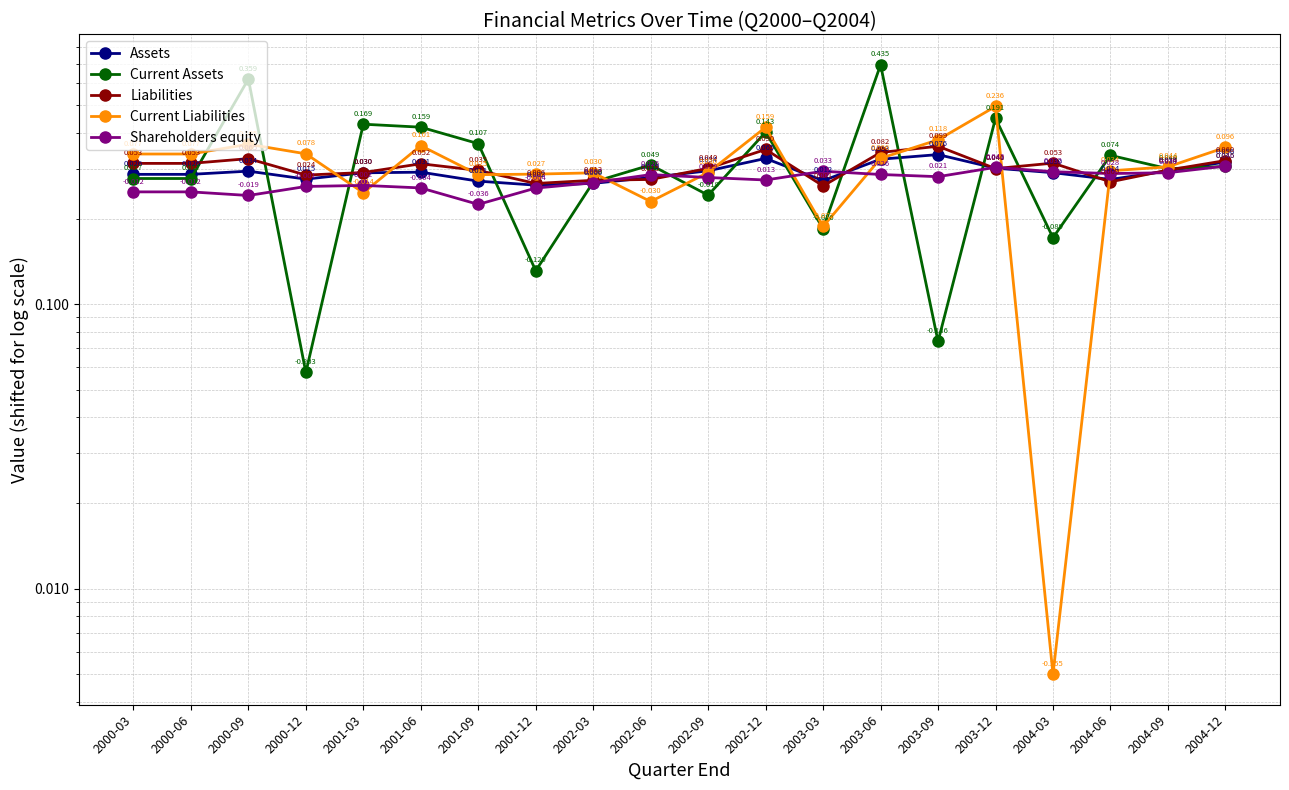

Reading left to right, transcribe all the data shown in this chart.

Assets: 0.3	0.3	0.3	0.3	0.3	0.3	0.3	0.3	0.3	0.3	0.3	0.3	0.3	0.3	0.3	0.3	0.3	0.3	0.3	0.3
Current Assets: 0.3	0.3	0.6	0.1	0.4	0.4	0.4	0.1	0.3	0.3	0.2	0.4	0.2	0.7	0.1	0.5	0.2	0.3	0.3	0.3
Liabilities: 0.3	0.3	0.3	0.3	0.3	0.3	0.3	0.3	0.3	0.3	0.3	0.4	0.3	0.3	0.4	0.3	0.3	0.3	0.3	0.3
Current Liabilities: 0.3	0.3	0.4	0.3	0.2	0.4	0.3	0.3	0.3	0.2	0.3	0.4	0.2	0.3	0.4	0.5	0.0	0.3	0.3	0.4
Shareholders equity: 0.2	0.2	0.2	0.3	0.3	0.3	0.2	0.3	0.3	0.3	0.3	0.3	0.3	0.3	0.3	0.3	0.3	0.3	0.3	0.3